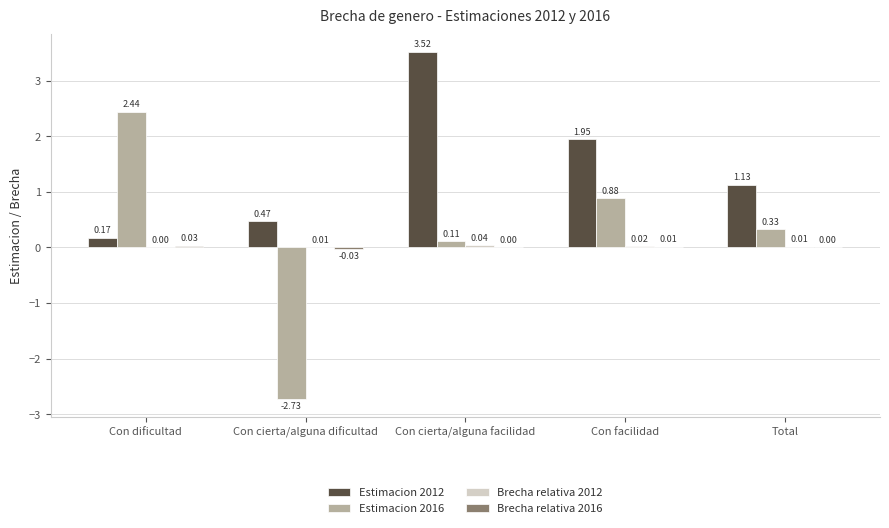

At which category is the sum across all series the highest?

Con cierta/alguna facilidad